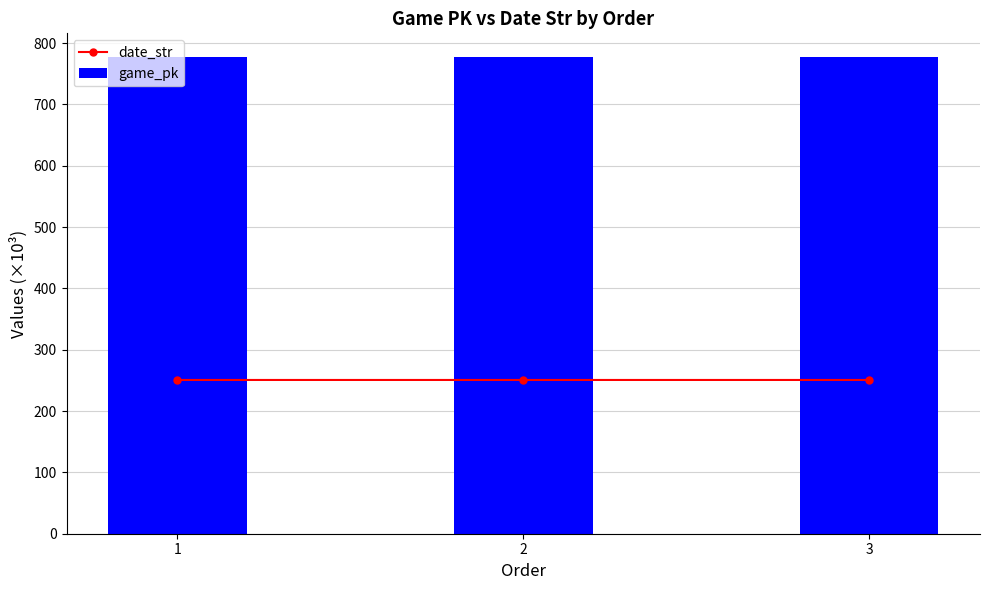

What is the spread (max minus min) of values at 3?

526.4